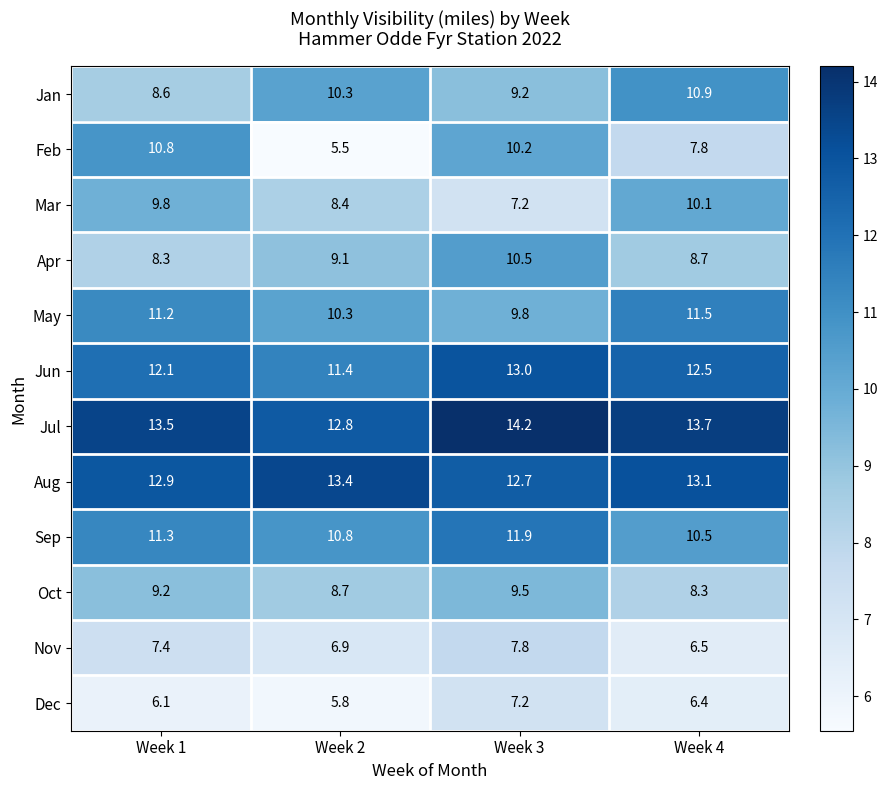

Which series has the largest range (max minus min)?

Feb